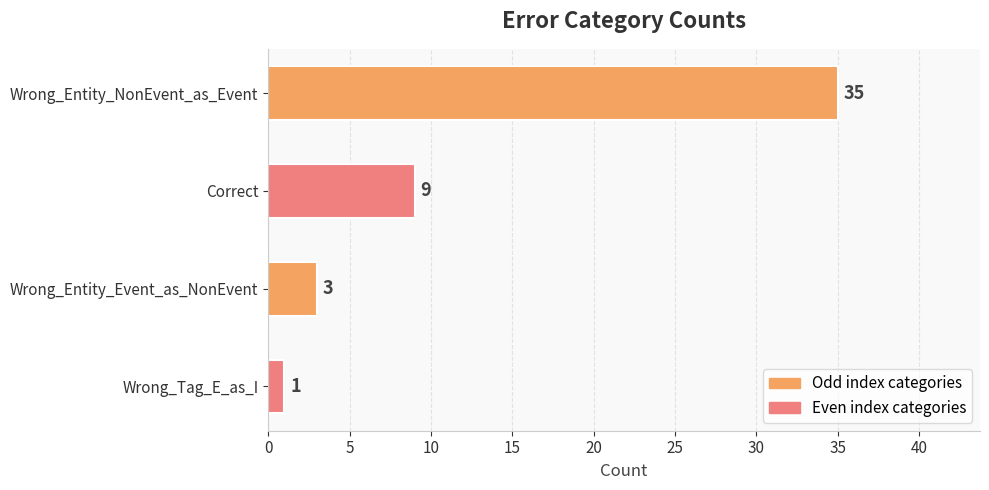

What is the change in value from Wrong_Entity_NonEvent_as_Event to Wrong_Tag_E_as_I?

-34